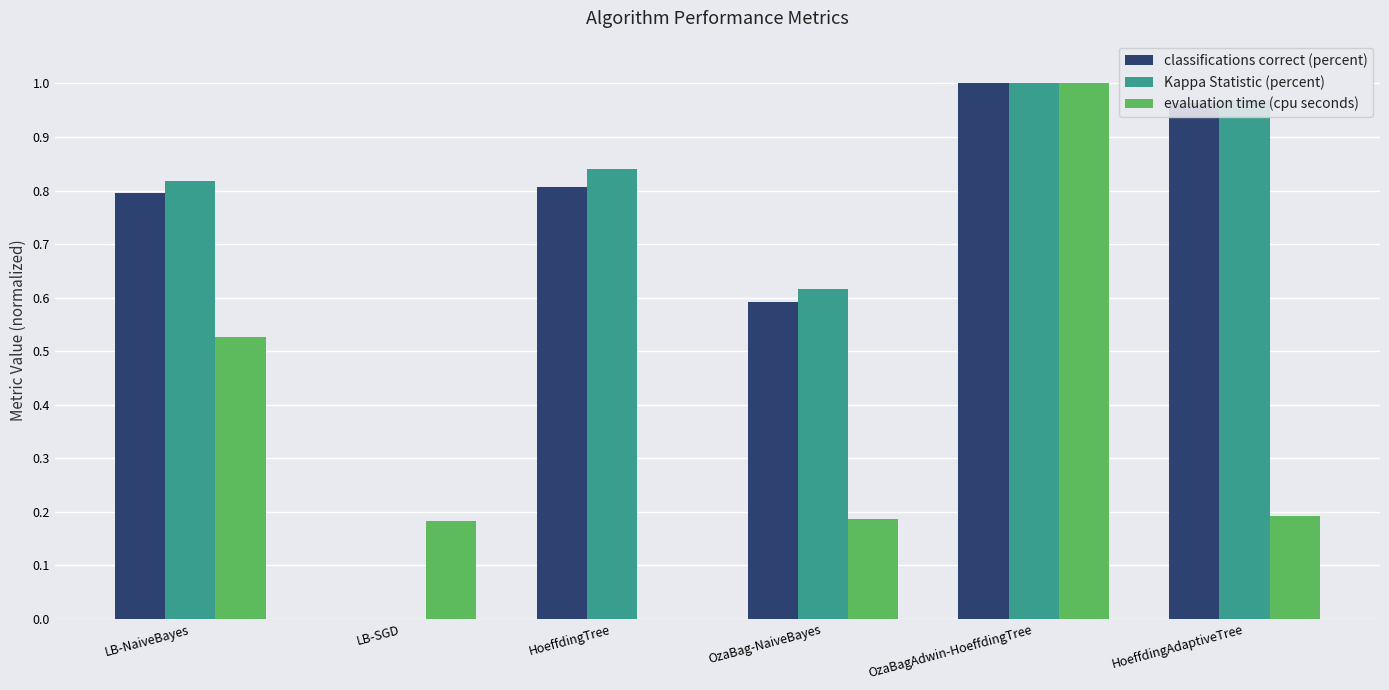

The classifications correct (percent) series shows 1.0 at OzaBagAdwin-HoeffdingTree. True or false?

True